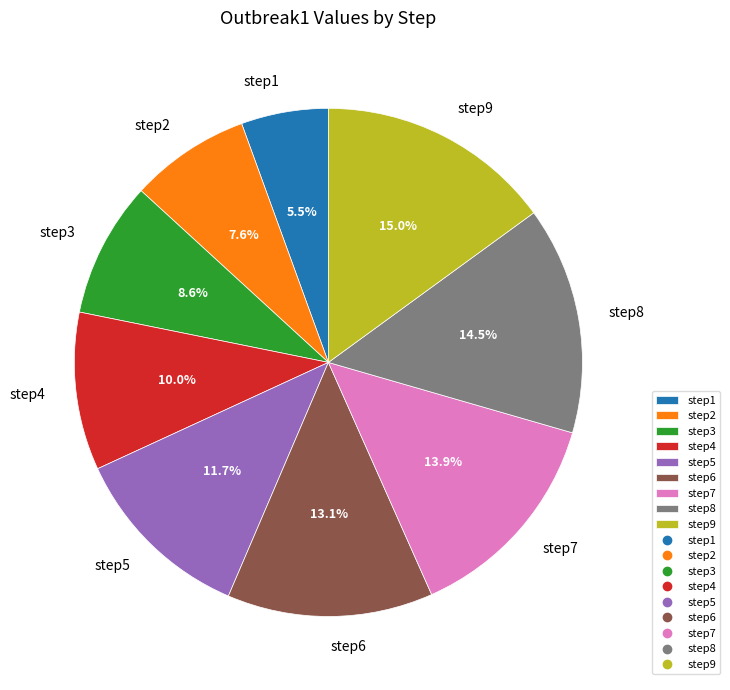

To the nearest percent, what percentage of the pie is step7?

14%